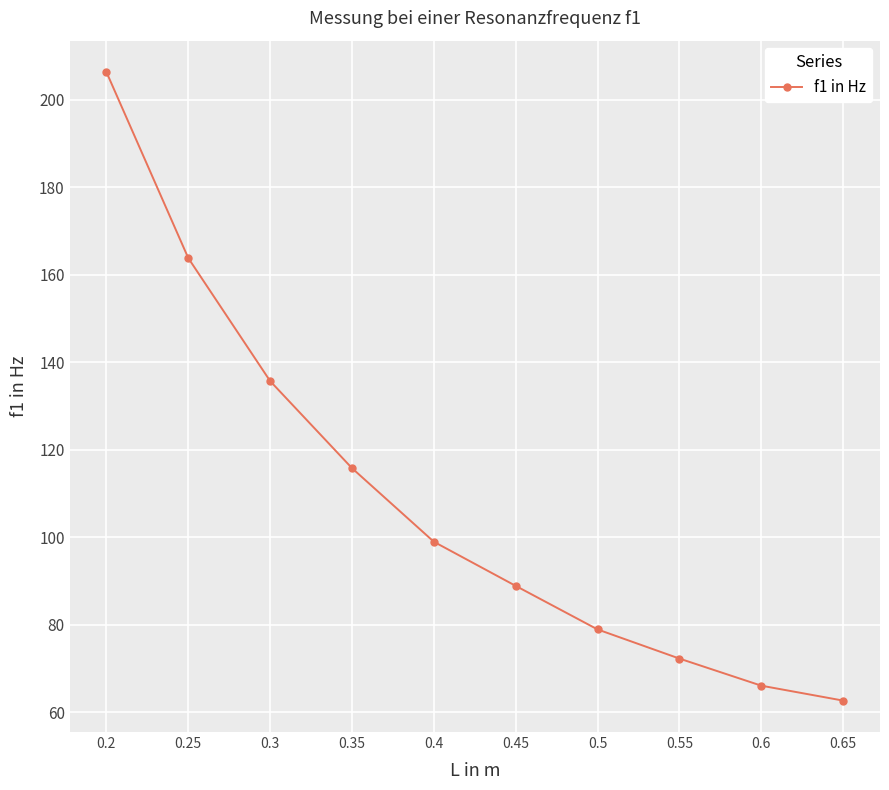

True or false: the data has more than 0 interior local peaks.

False